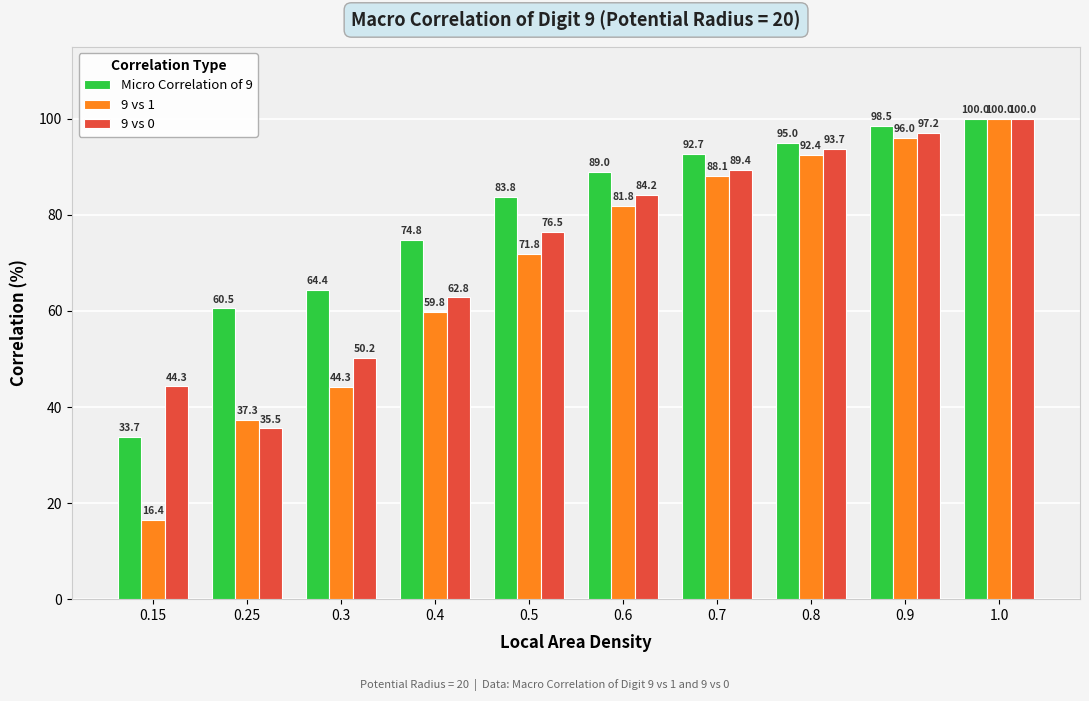

What is the spread (max minus min) of values at 0.7?

4.6